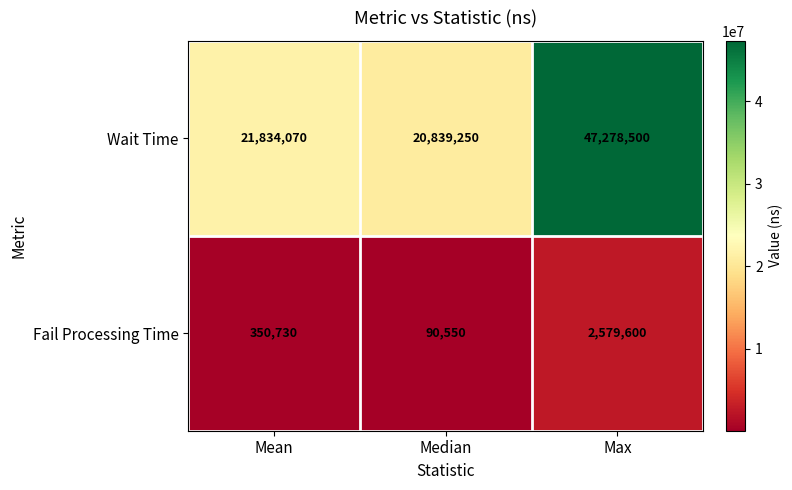

Where is Fail Processing Time nearest to the value 1335075?

Mean